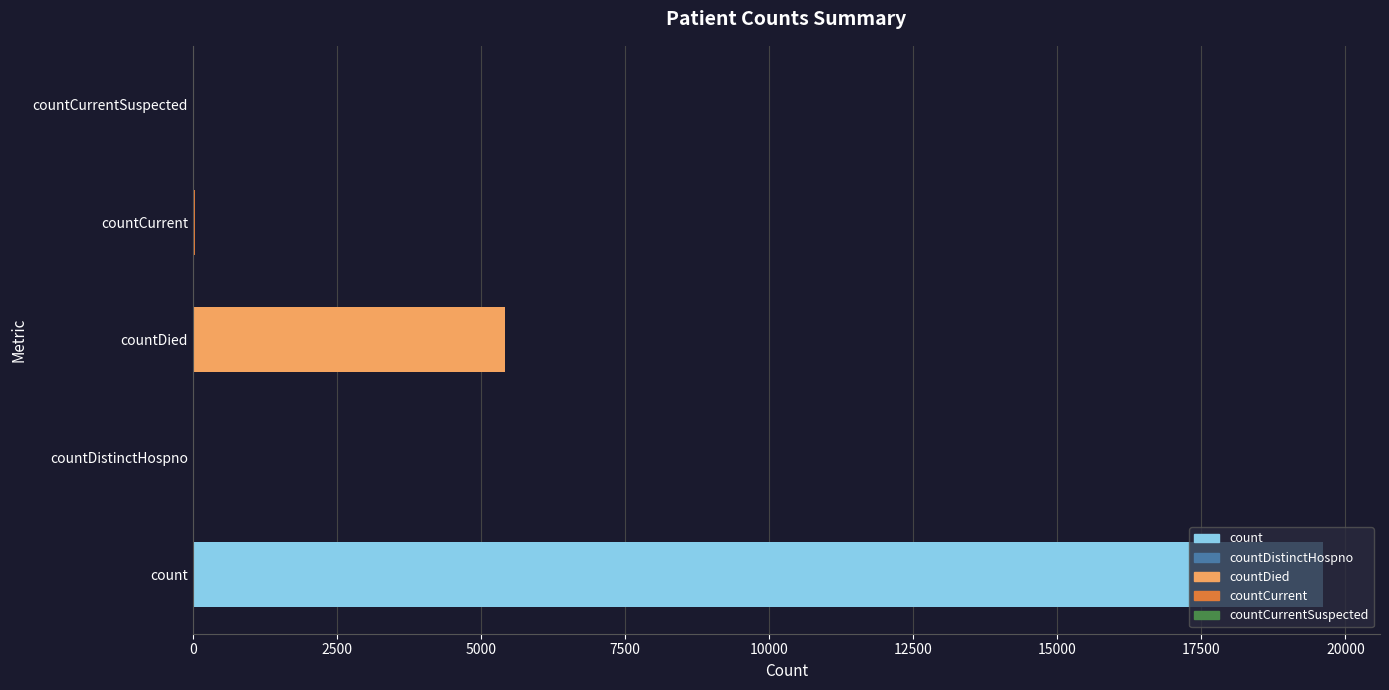

What is the sum of all values?

25094